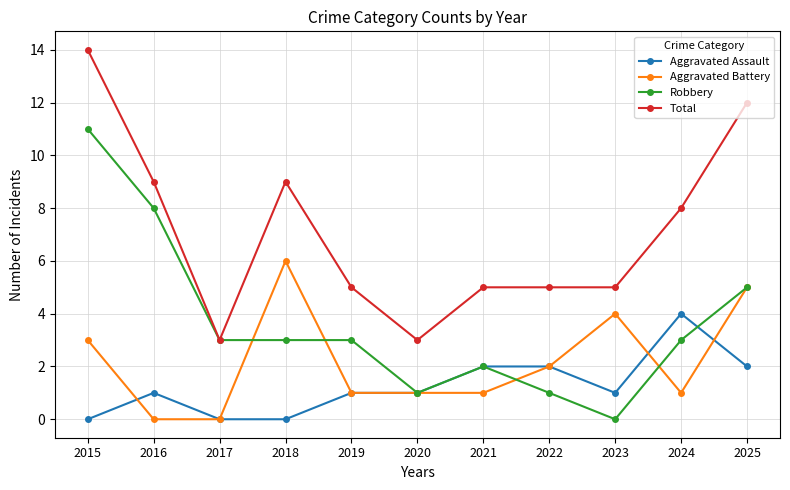

Reading left to right, extract all data points from this chart.

Aggravated Assault: 0	1	0	0	1	1	2	2	1	4	2
Aggravated Battery: 3	0	0	6	1	1	1	2	4	1	5
Robbery: 11	8	3	3	3	1	2	1	0	3	5
Total: 14	9	3	9	5	3	5	5	5	8	12